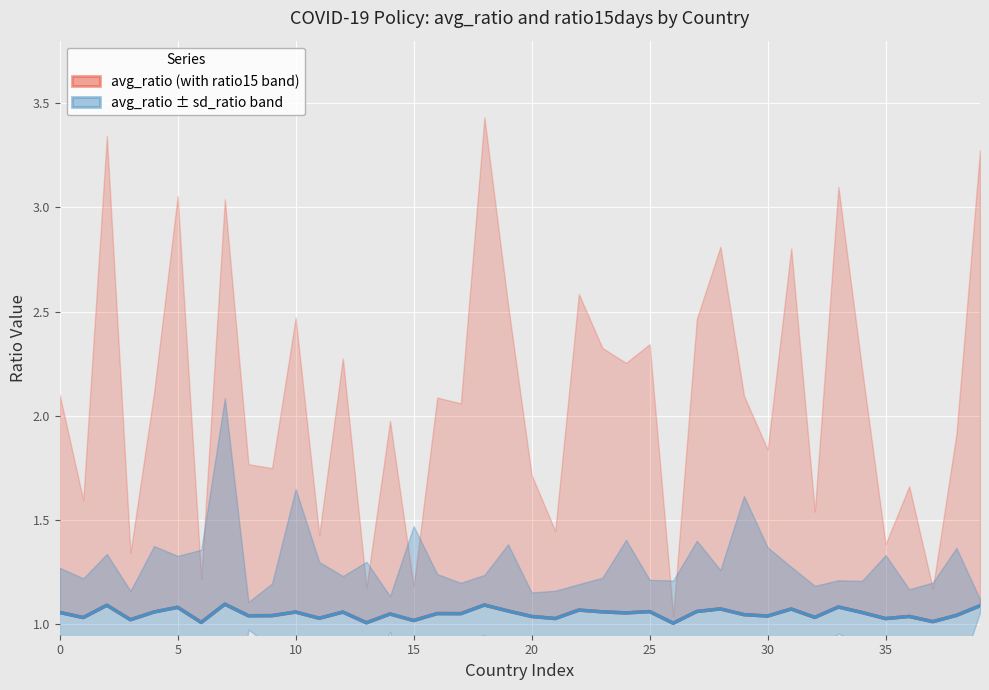

In avg_ratio ± sd_ratio, how many points are lower than both neighbors (excluding endpoints)?

15